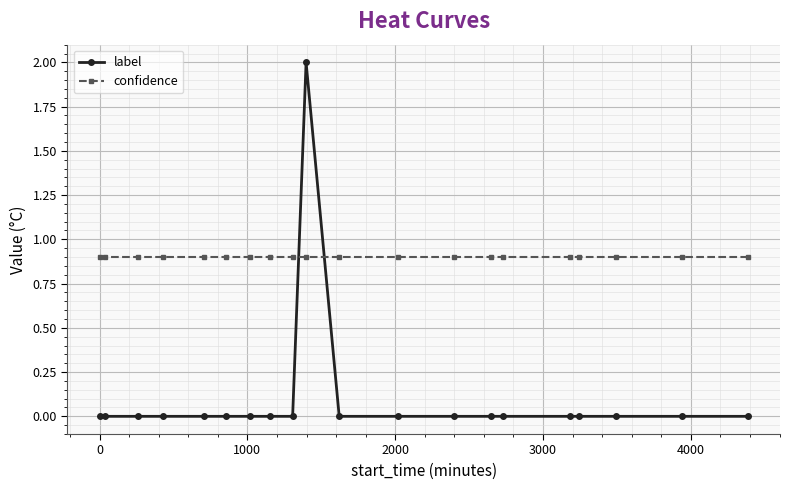

True or false: confidence and label intersect in this chart.

True